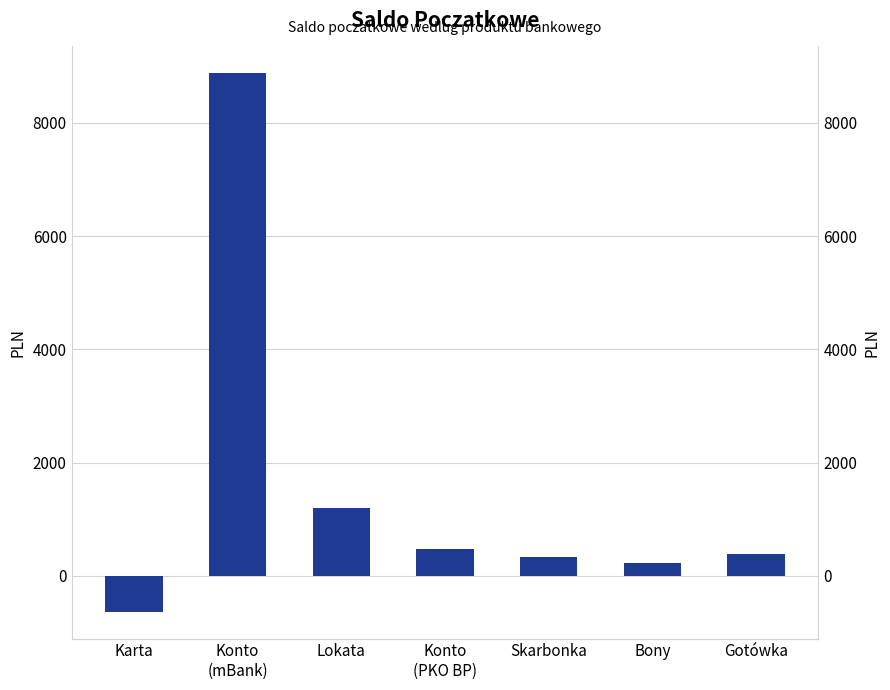

What is the minimum value shown in the chart?

-629.5